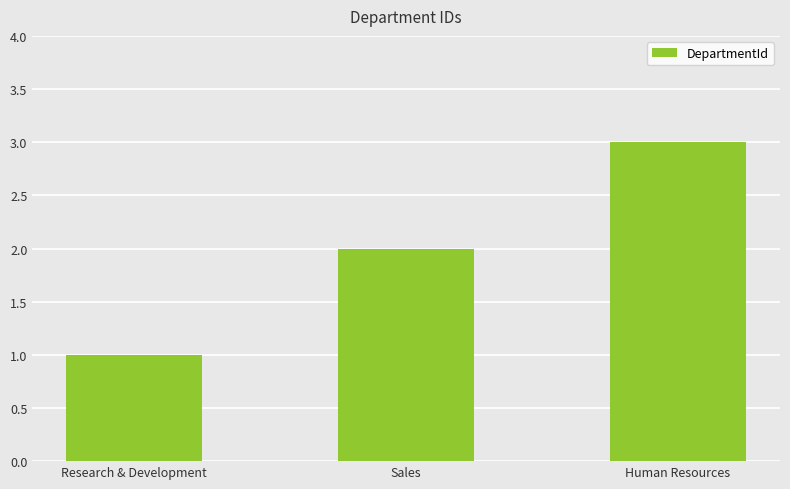

Rank the categories by value from highest to lowest.

Human Resources, Sales, Research & Development